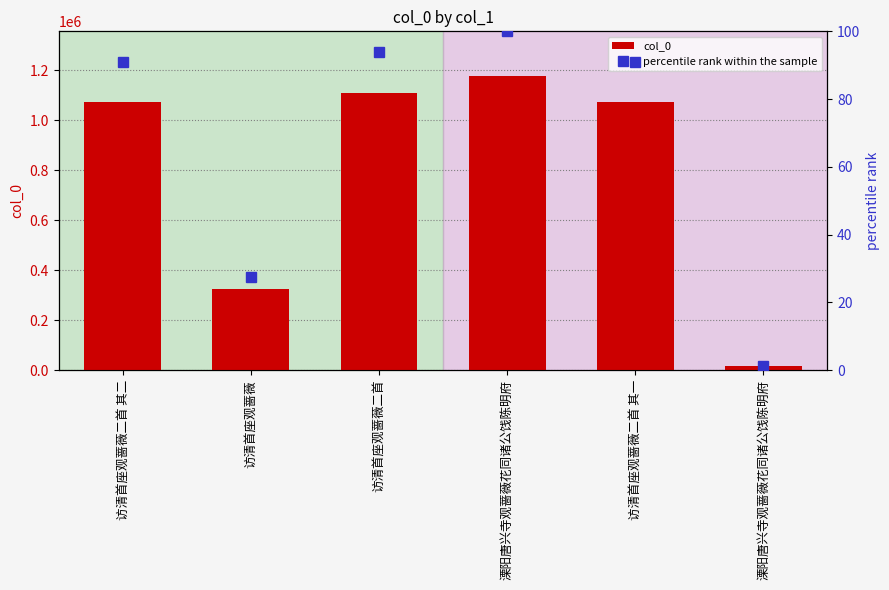

Rank the series by their maximum value, from highest to lowest.

col_0, percentile rank within the sample